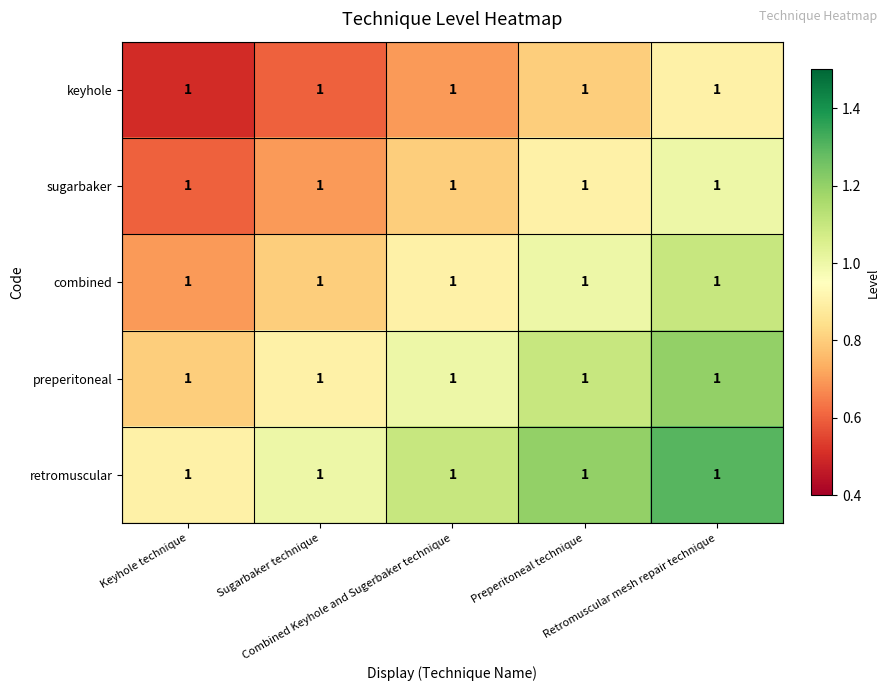

Reading left to right, what are all the values shown in this chart?

keyhole: Keyhole technique=1.0	Sugarbaker technique=1.0	Combined Keyhole and Sugerbaker technique=1.0	Preperitoneal technique=1.0	Retromuscular mesh repair technique=1.0
sugarbaker: Keyhole technique=1.0	Sugarbaker technique=1.0	Combined Keyhole and Sugerbaker technique=1.0	Preperitoneal technique=1.0	Retromuscular mesh repair technique=1.0
combined: Keyhole technique=1.0	Sugarbaker technique=1.0	Combined Keyhole and Sugerbaker technique=1.0	Preperitoneal technique=1.0	Retromuscular mesh repair technique=1.0
preperitoneal: Keyhole technique=1.0	Sugarbaker technique=1.0	Combined Keyhole and Sugerbaker technique=1.0	Preperitoneal technique=1.0	Retromuscular mesh repair technique=1.0
retromuscular: Keyhole technique=1.0	Sugarbaker technique=1.0	Combined Keyhole and Sugerbaker technique=1.0	Preperitoneal technique=1.0	Retromuscular mesh repair technique=1.0